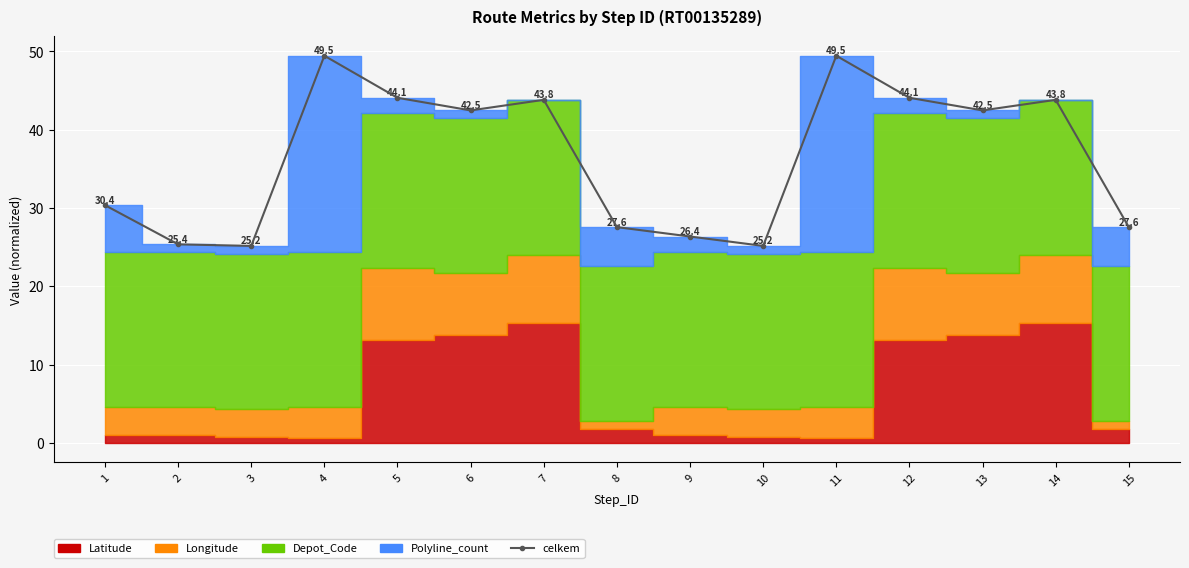

List the labels in order of value, smallest first.

3, 10, 2, 9, 8, 15, 1, 6, 13, 7, 14, 5, 12, 4, 11